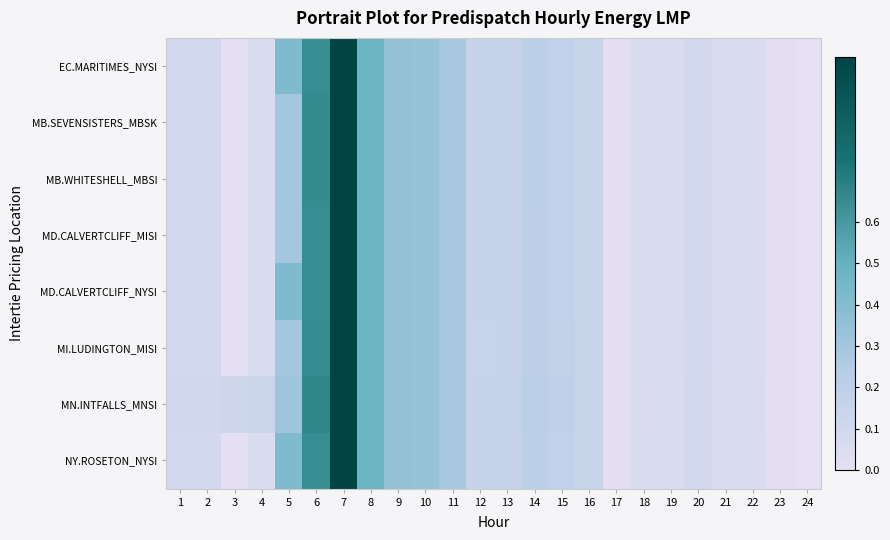

Count the number of data series in this chart.

8